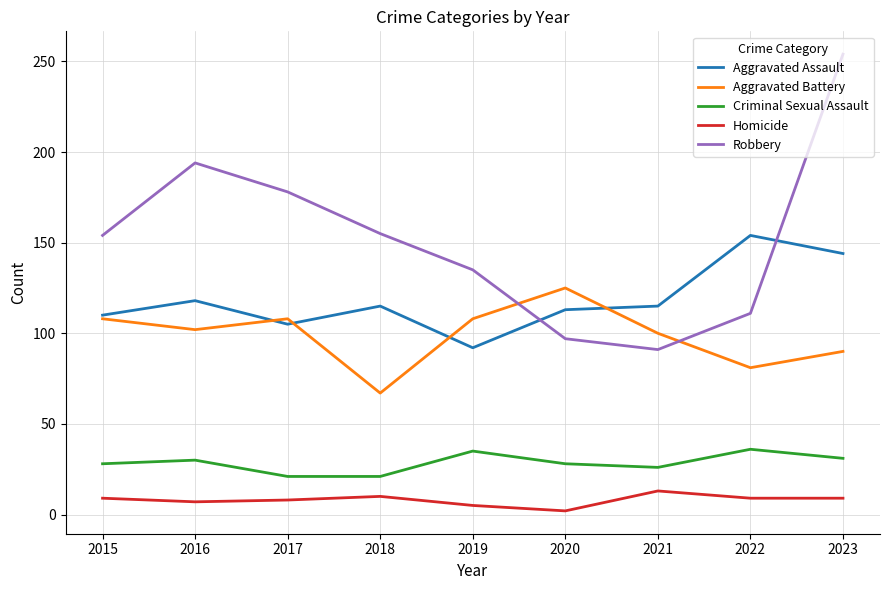

Read the Criminal Sexual Assault value at 2018.

21